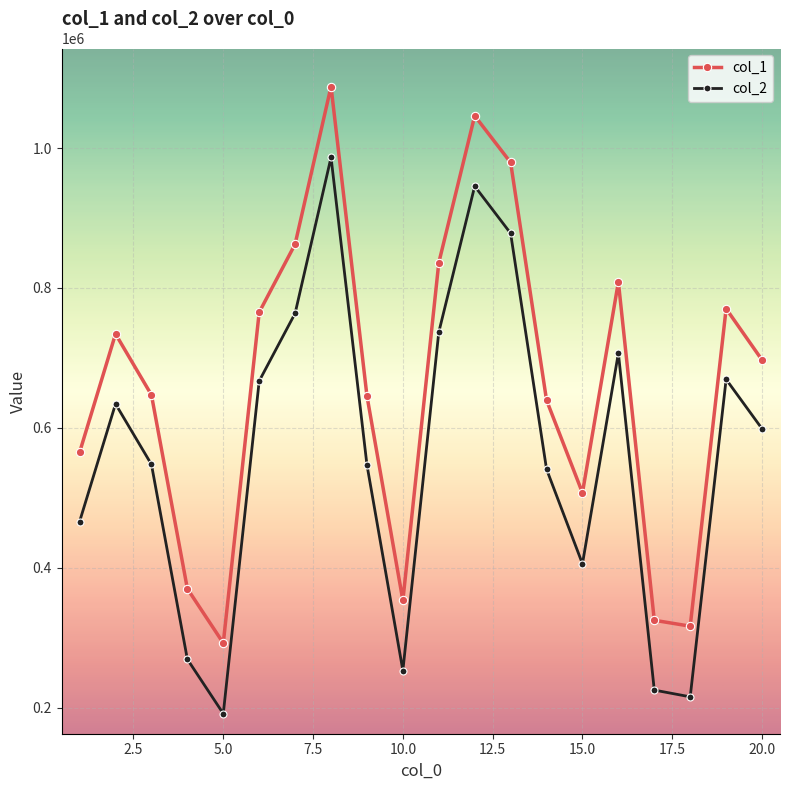

What is the value of the col_1 point at the 2nd from the left?

734269